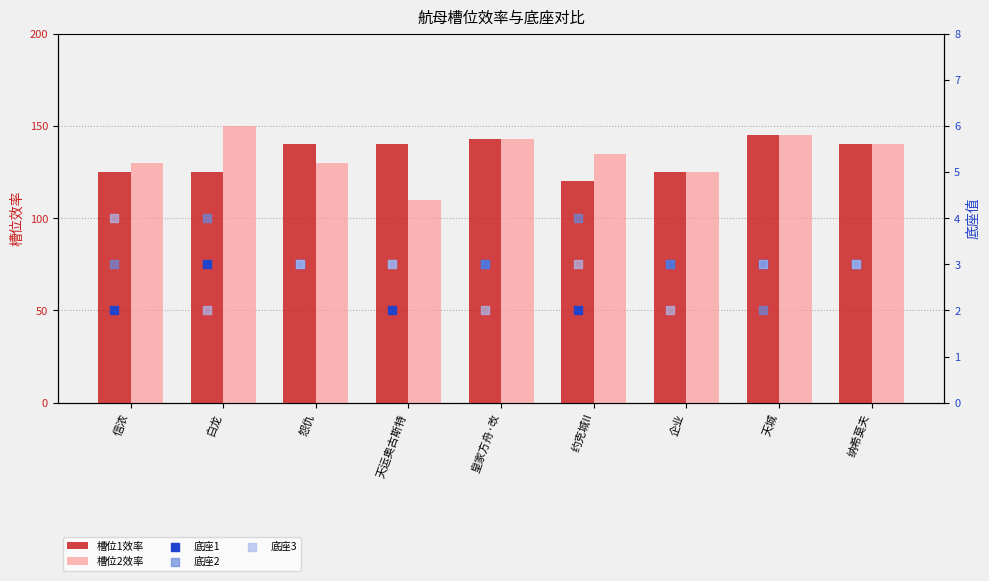

Which series contains the highest Y value?

槽位2效率